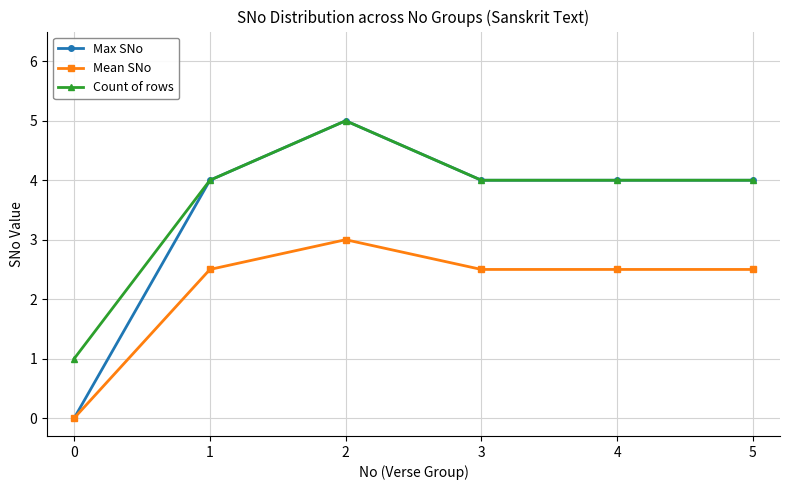

How many distinct data groups are displayed?

3